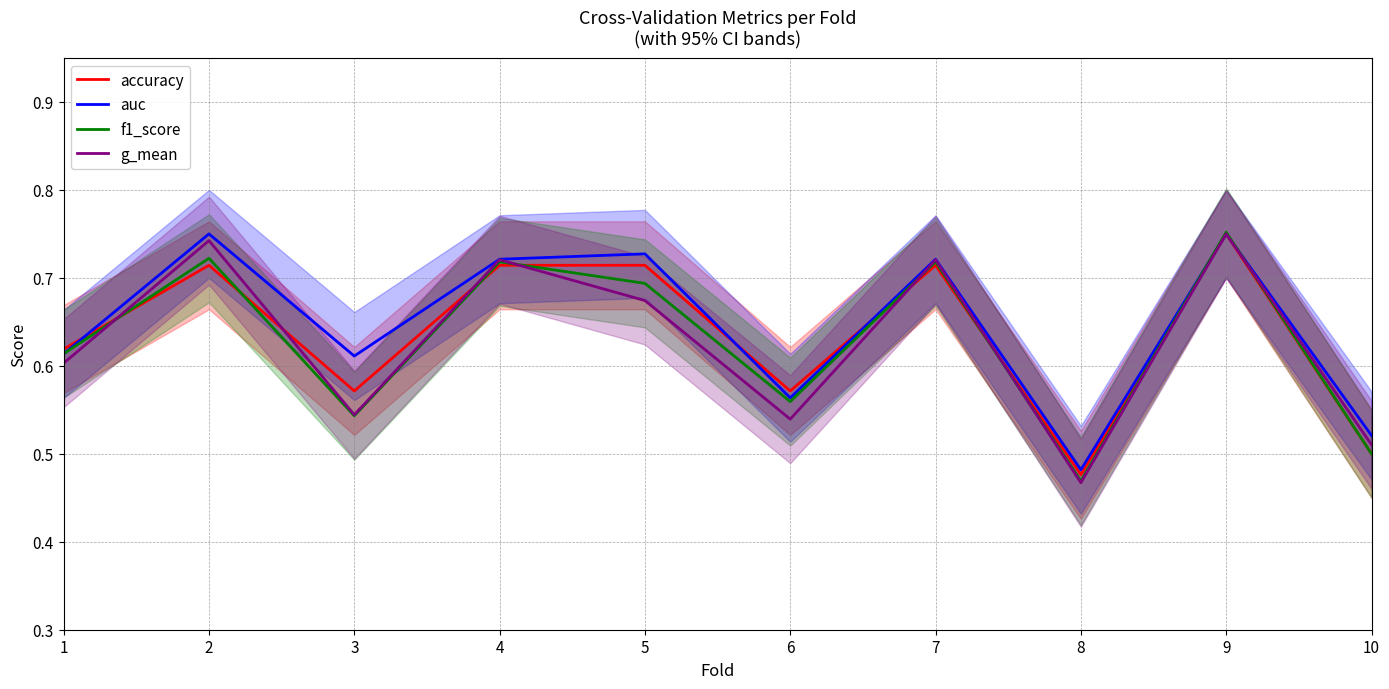

Reading left to right, transcribe all the data shown in this chart.

accuracy: 1=0.6	2=0.7	3=0.6	4=0.7	5=0.7	6=0.6	7=0.7	8=0.5	9=0.8	10=0.5
auc: 1=0.6	2=0.8	3=0.6	4=0.7	5=0.7	6=0.6	7=0.7	8=0.5	9=0.8	10=0.5
f1_score: 1=0.6	2=0.7	3=0.5	4=0.7	5=0.7	6=0.6	7=0.7	8=0.5	9=0.8	10=0.5
g_mean: 1=0.6	2=0.7	3=0.5	4=0.7	5=0.7	6=0.5	7=0.7	8=0.5	9=0.8	10=0.5